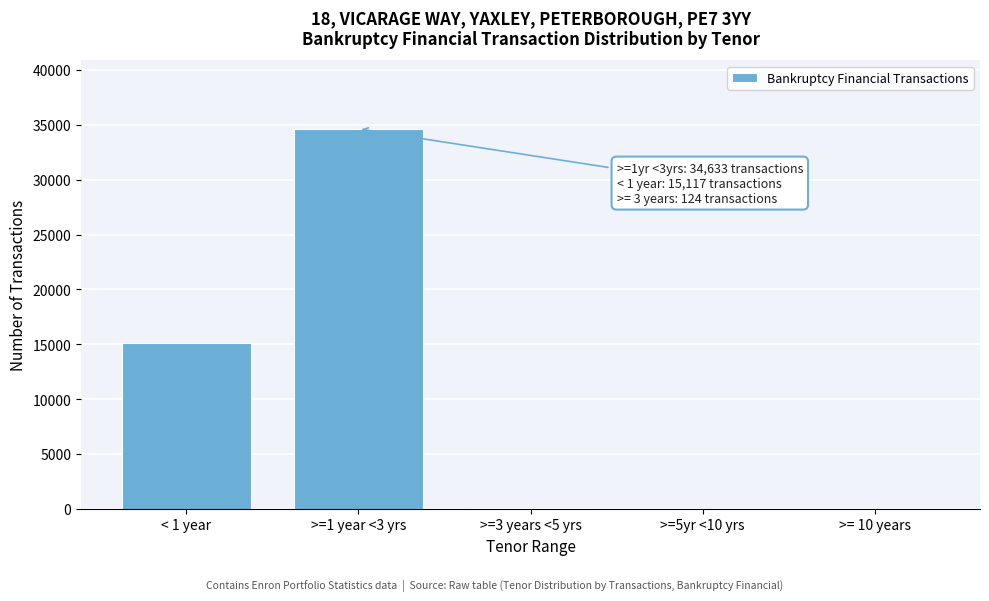

At which category does the chart reach its peak across all series?

>=1 year <3 yrs